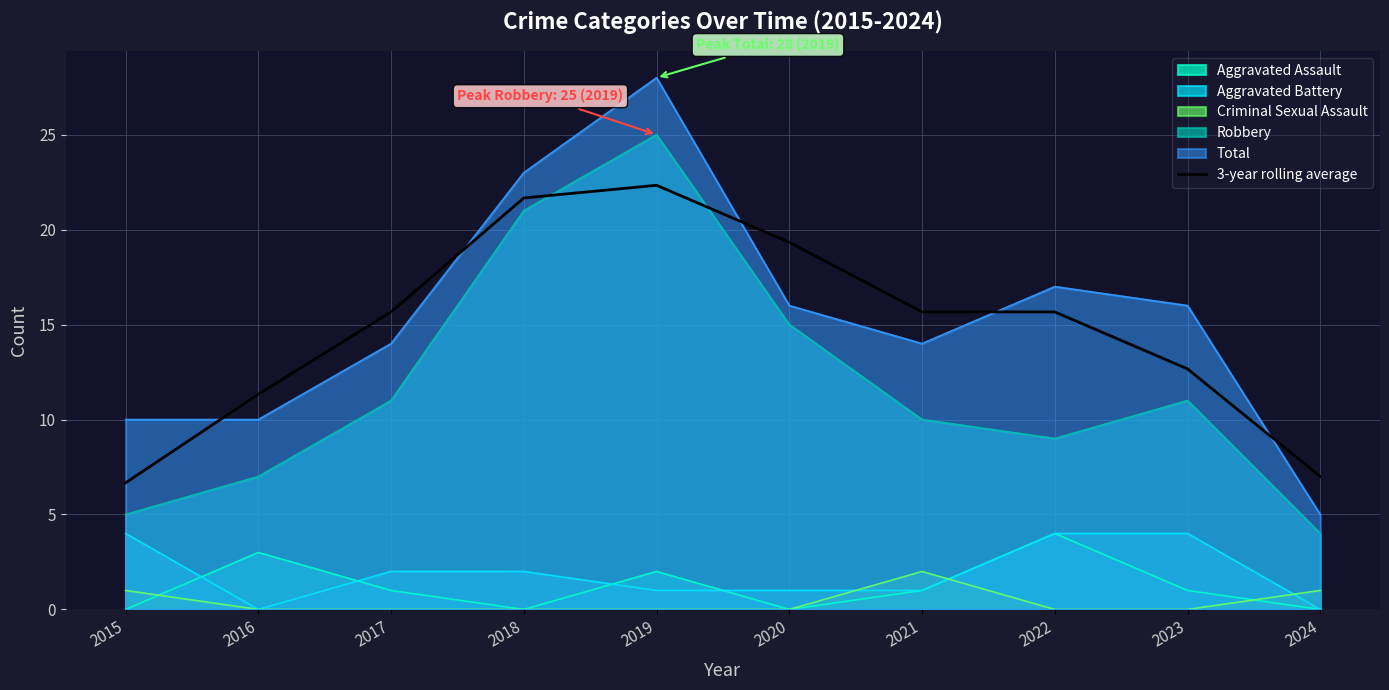

Reading left to right, extract all data points from this chart.

6.7	11.3	15.7	21.7	22.3	19.3	15.7	15.7	12.7	7.0